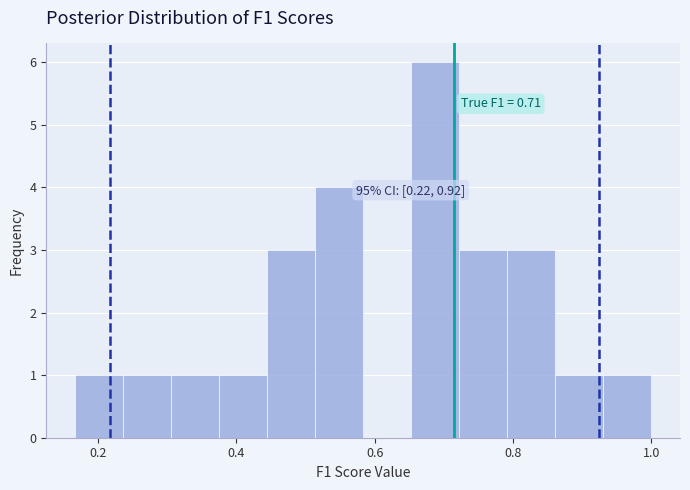

Around what value on the x-axis is the tallest bar? Give the approximate position of its centre, as read against the axis.

0.68